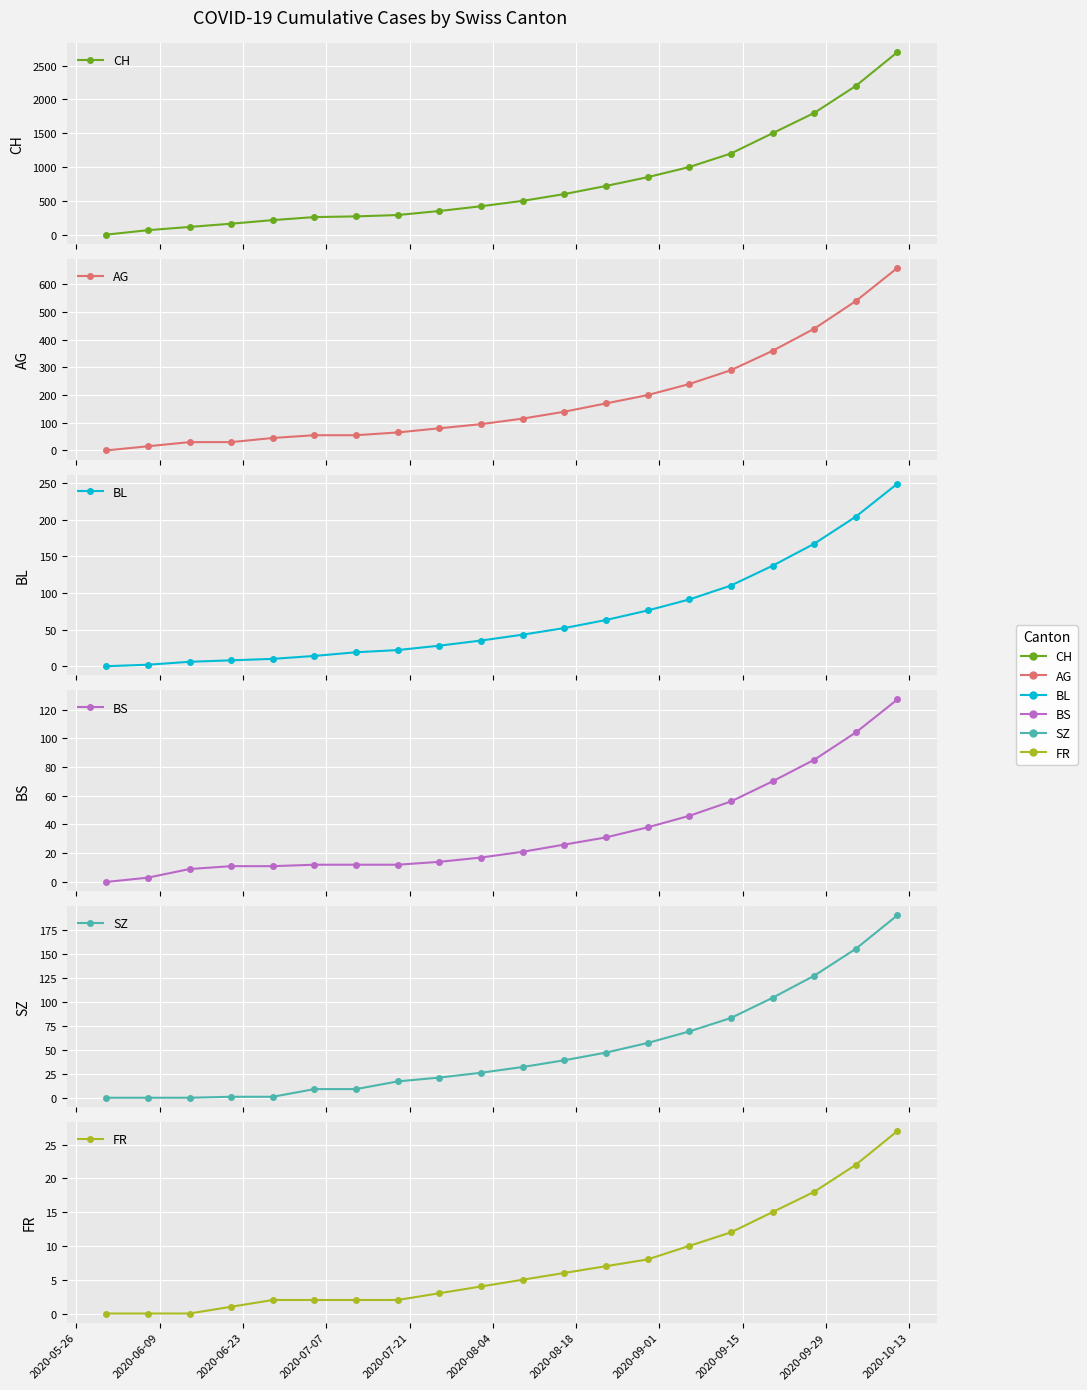

The value of FR at 2020-05-26 is 0. True or false?

True